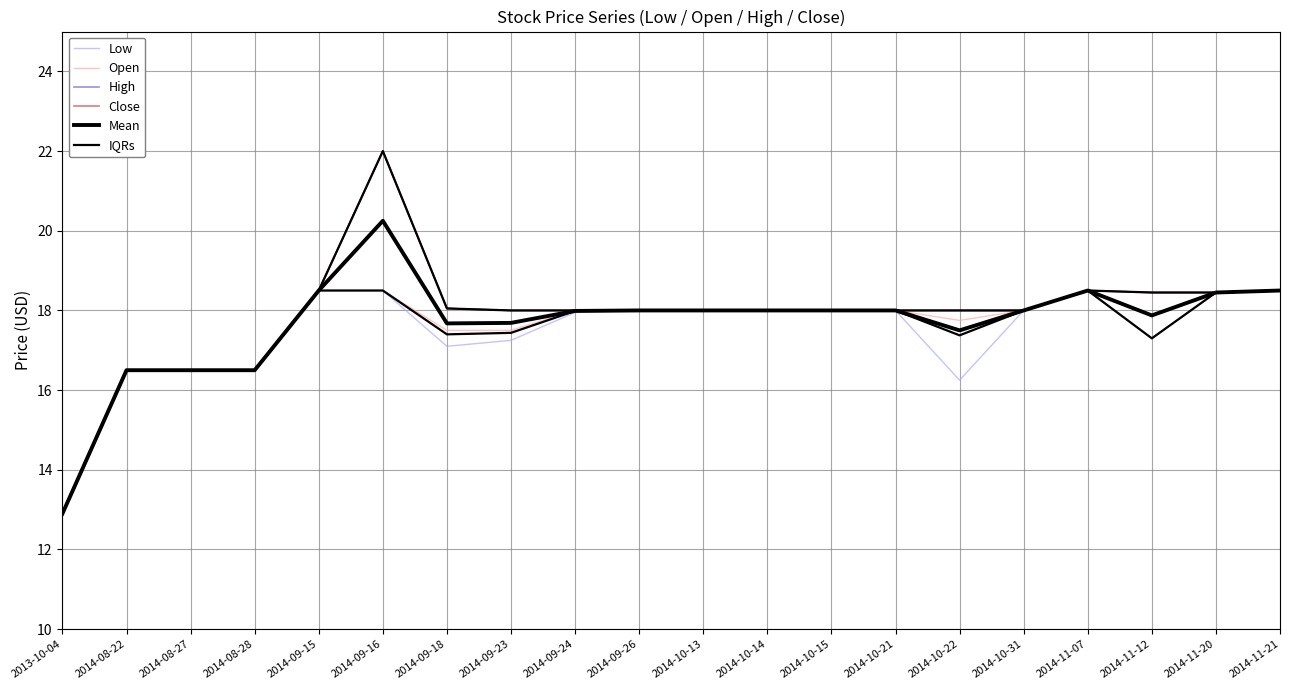

Where is the first local maximum for Low?

2014-11-07